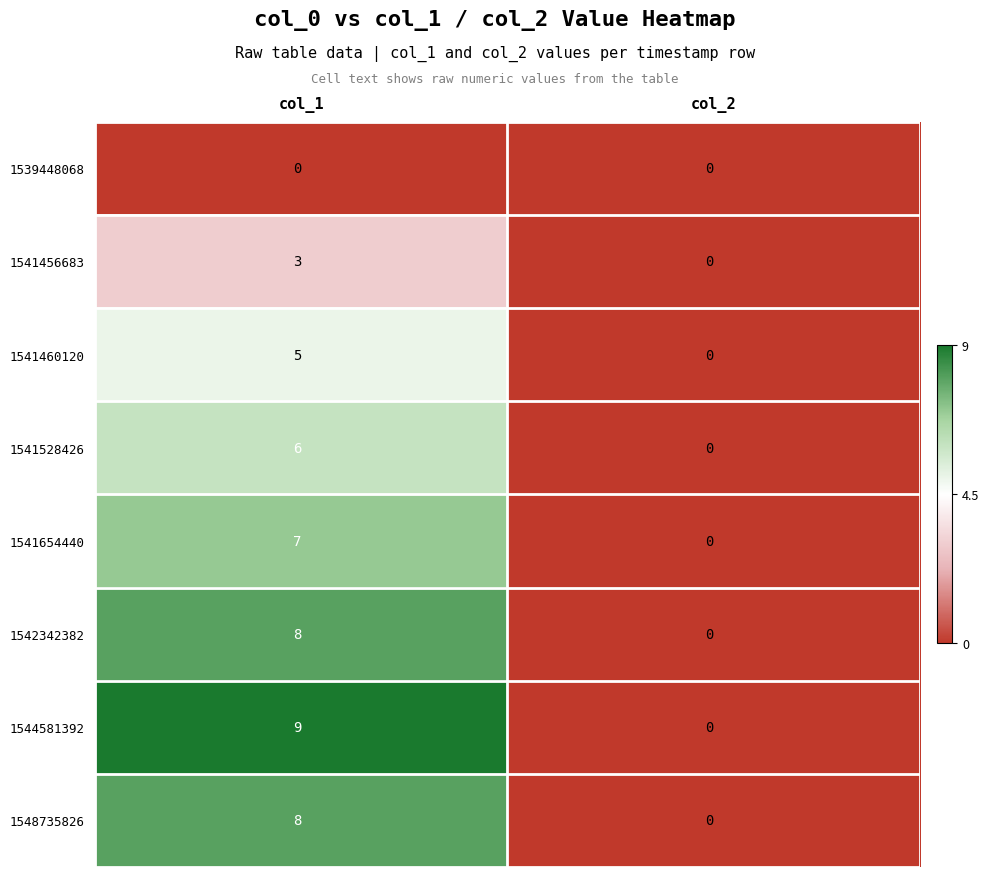

What is the total value across all series at col_1?

46